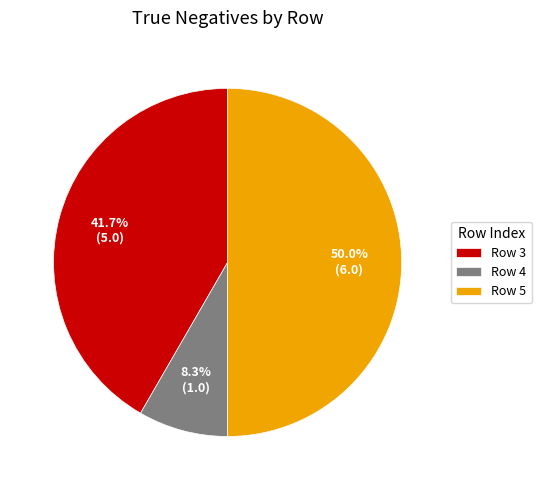

To the nearest percent, what is the average slice percentage?

33%